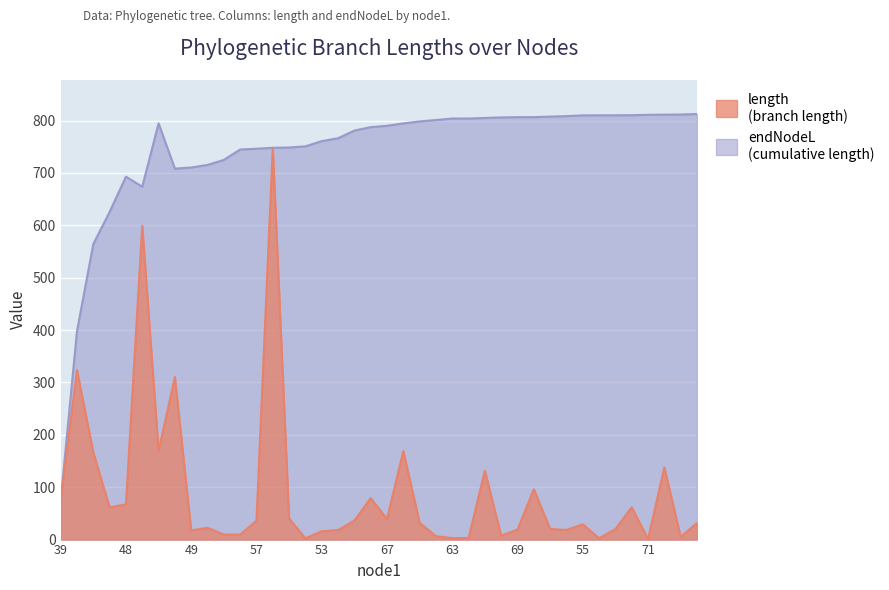

What is the total value across all series at 48?

760.0